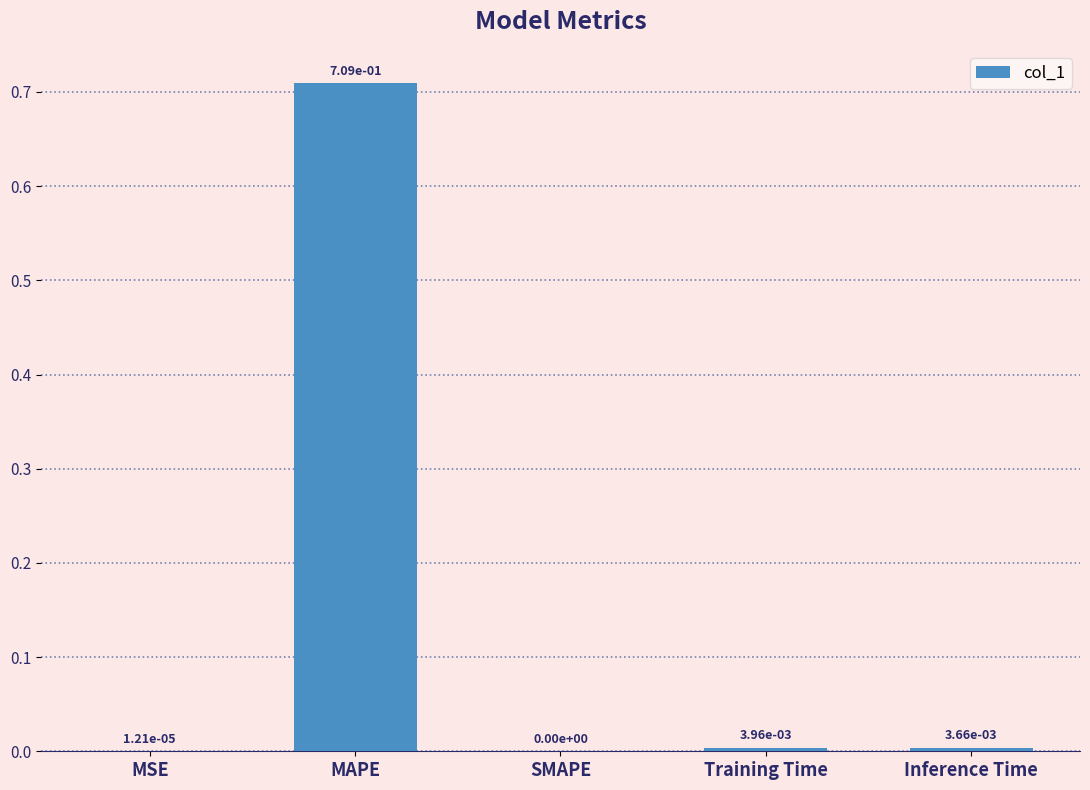

At which category does the chart reach its peak across all series?

MAPE